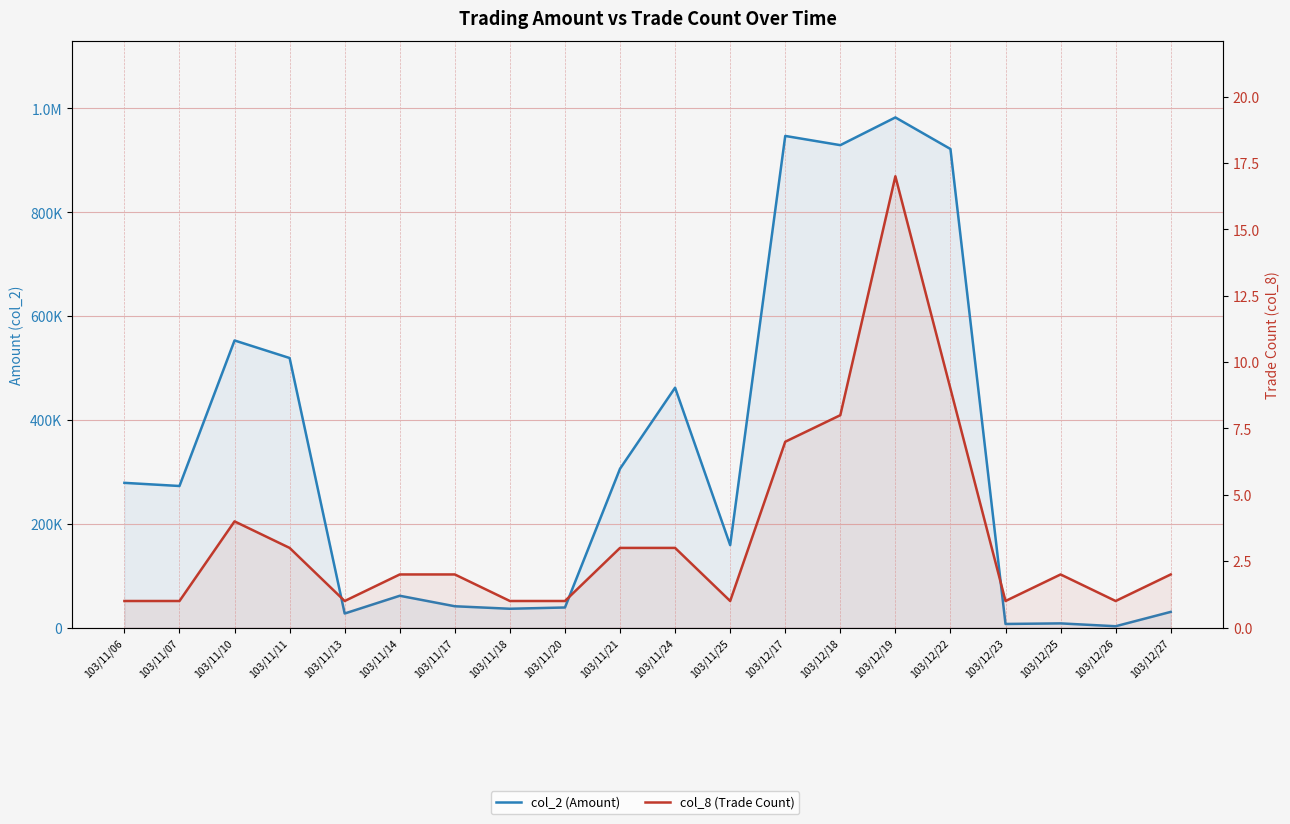

What is the value of the col_8 (Trade Count) point at the 6th from the left?

2